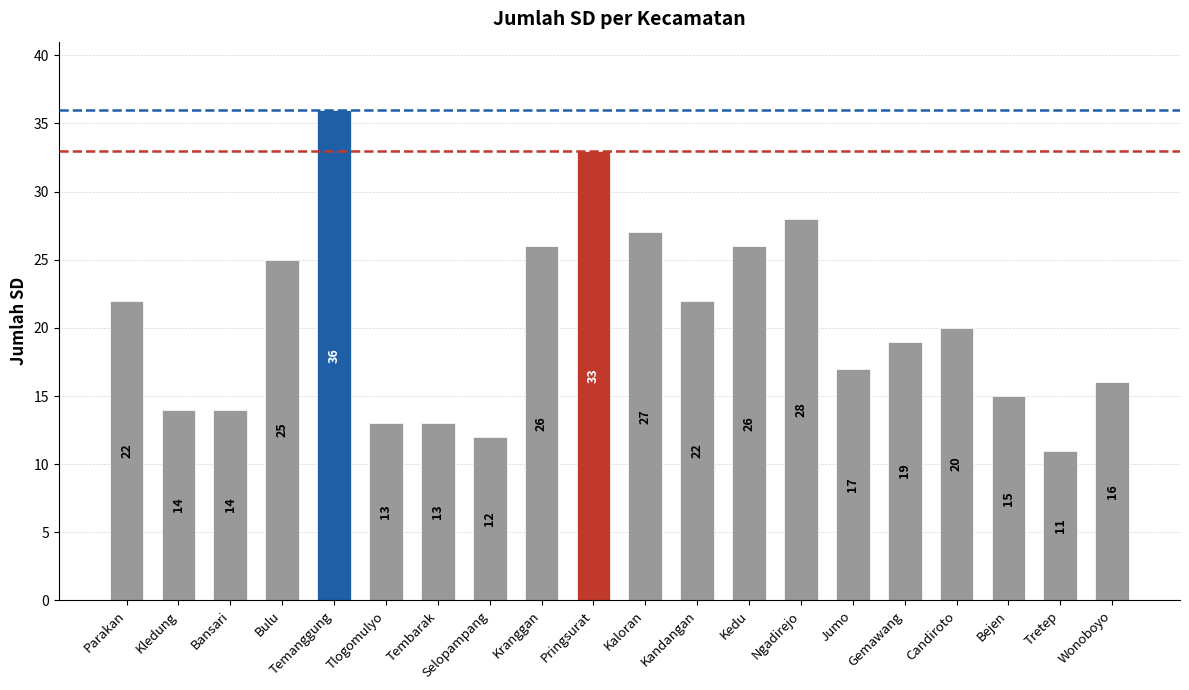

Reading right to left, extract all data points from this chart.

16	11	15	20	19	17	28	26	22	27	33	26	12	13	13	36	25	14	14	22